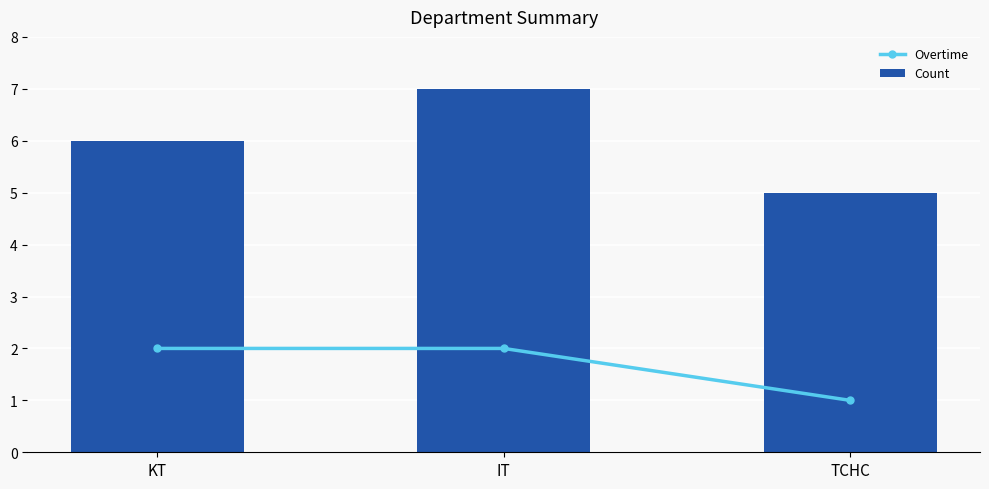

Are the bars grouped side by side (vs. stacked)?

Yes